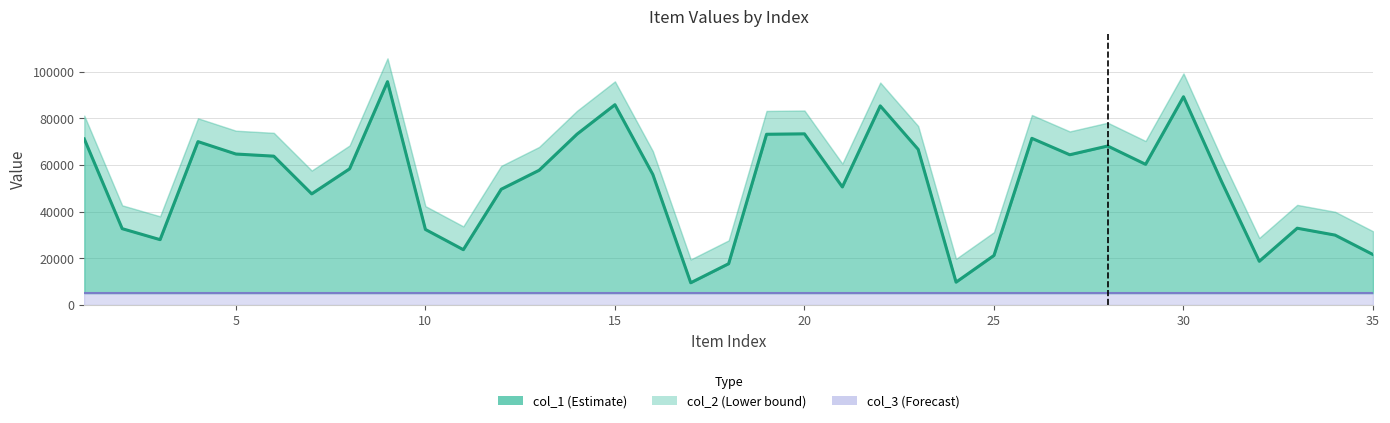

True or false: col_3 has a value of 1 at 17.

False